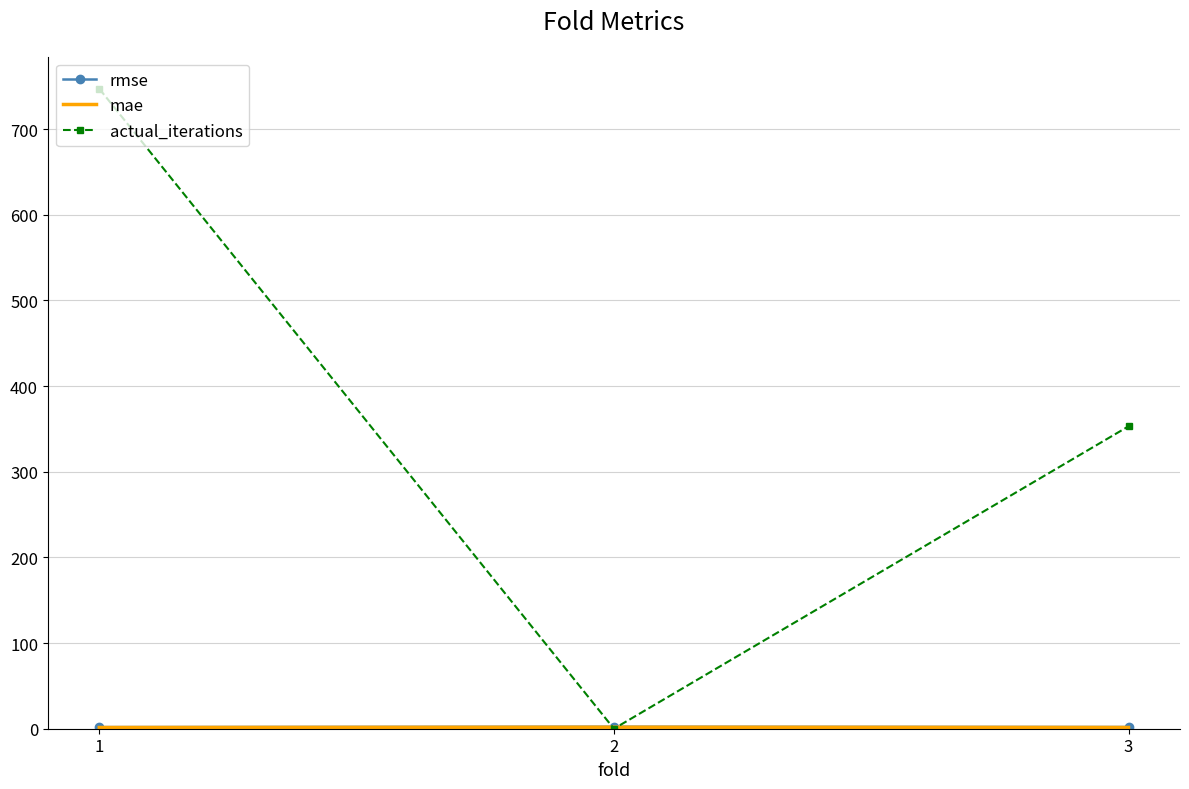

Which series has the widest spread of values?

actual_iterations